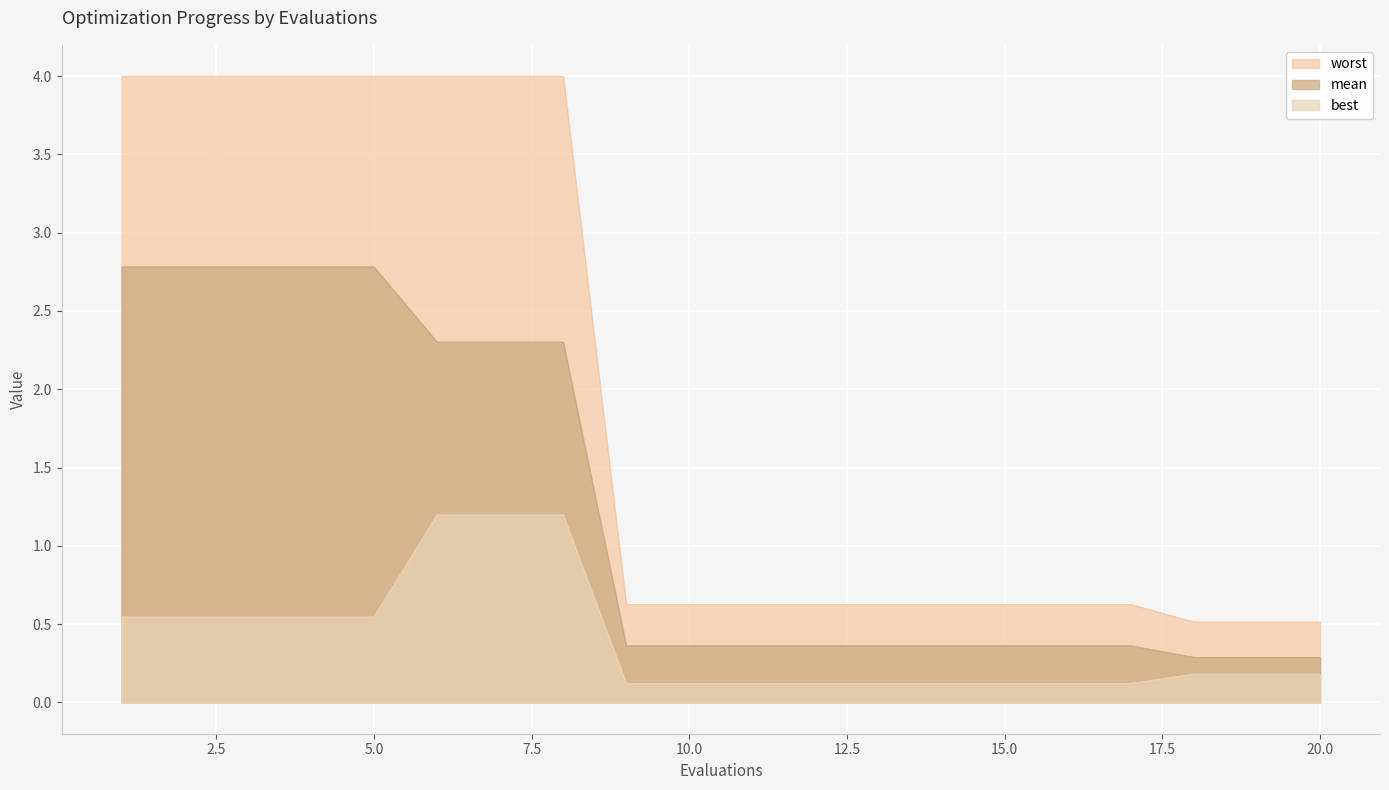

Between 15 and 10, which is larger?

15